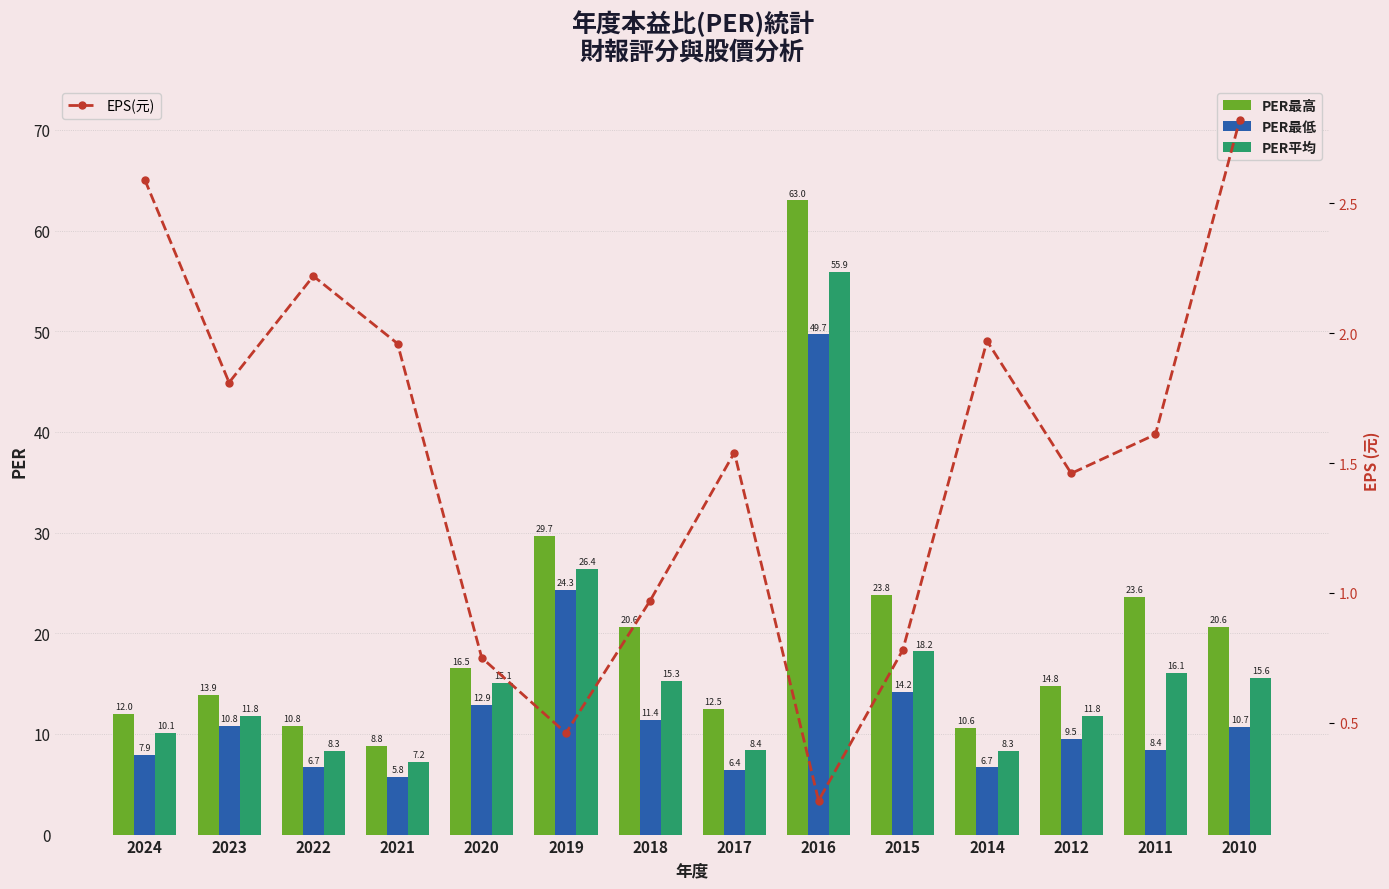

Are the bars horizontal?

No